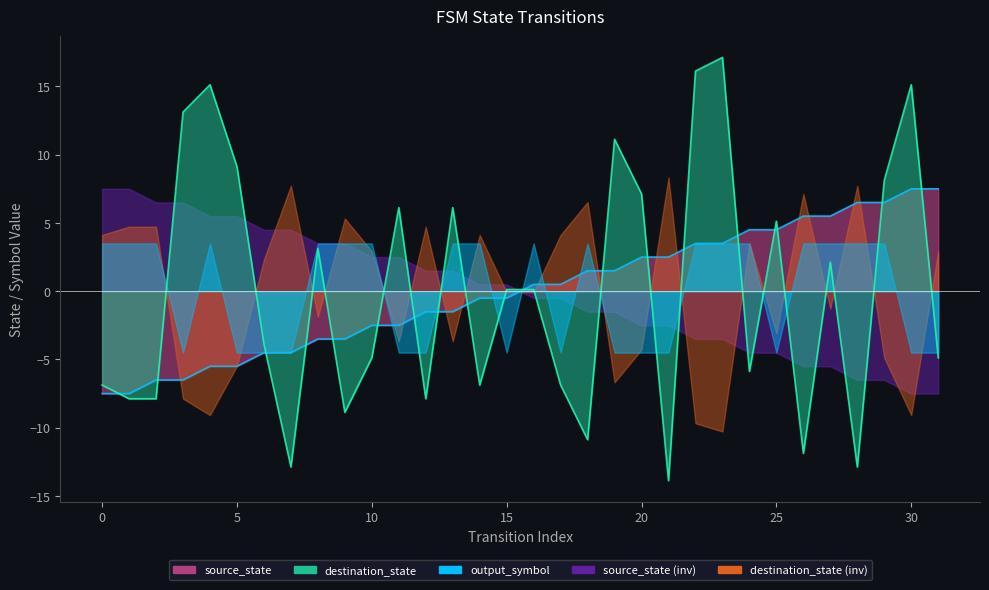

Is the value of source_state at 26 greater than the value of destination_state at 18?

Yes